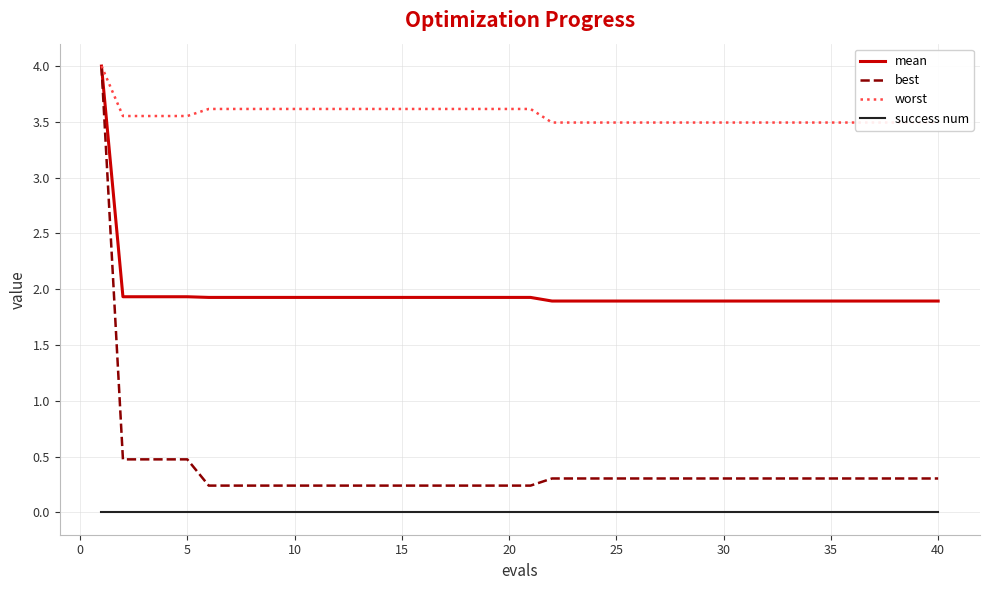

What is the sum of all worst values?

142.4